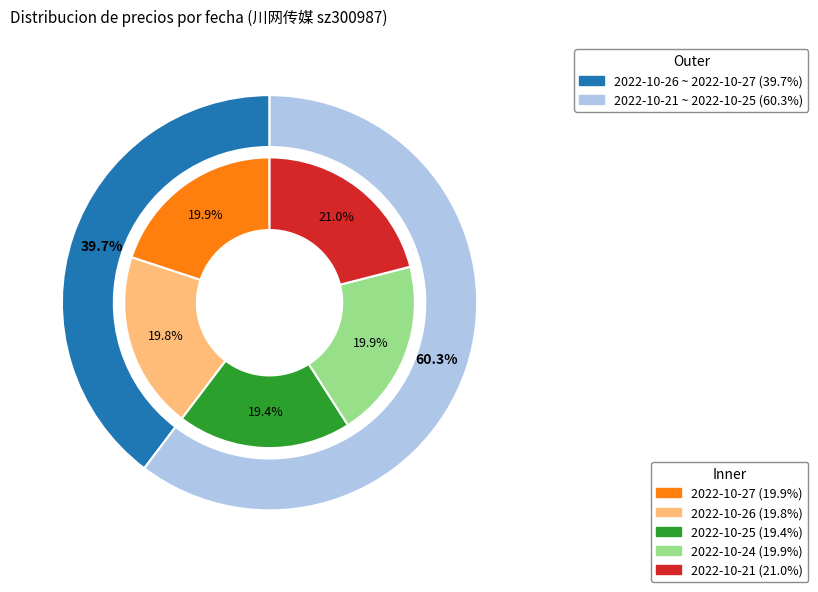

The 2022-10-26 slice represents 20% of the pie. True or false?

True